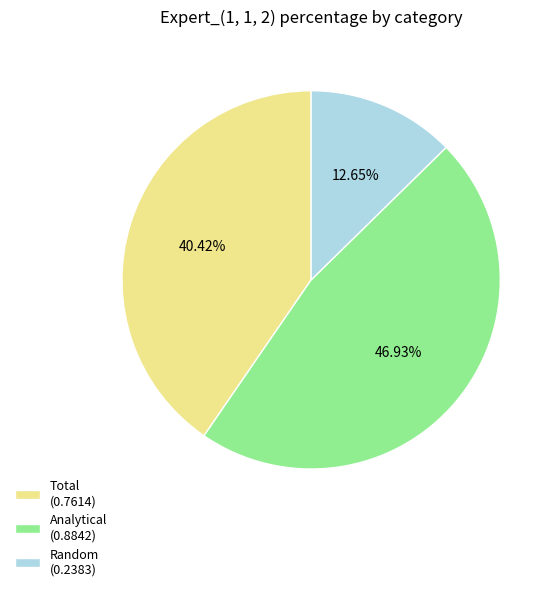

Which slice is the largest?

Analytical